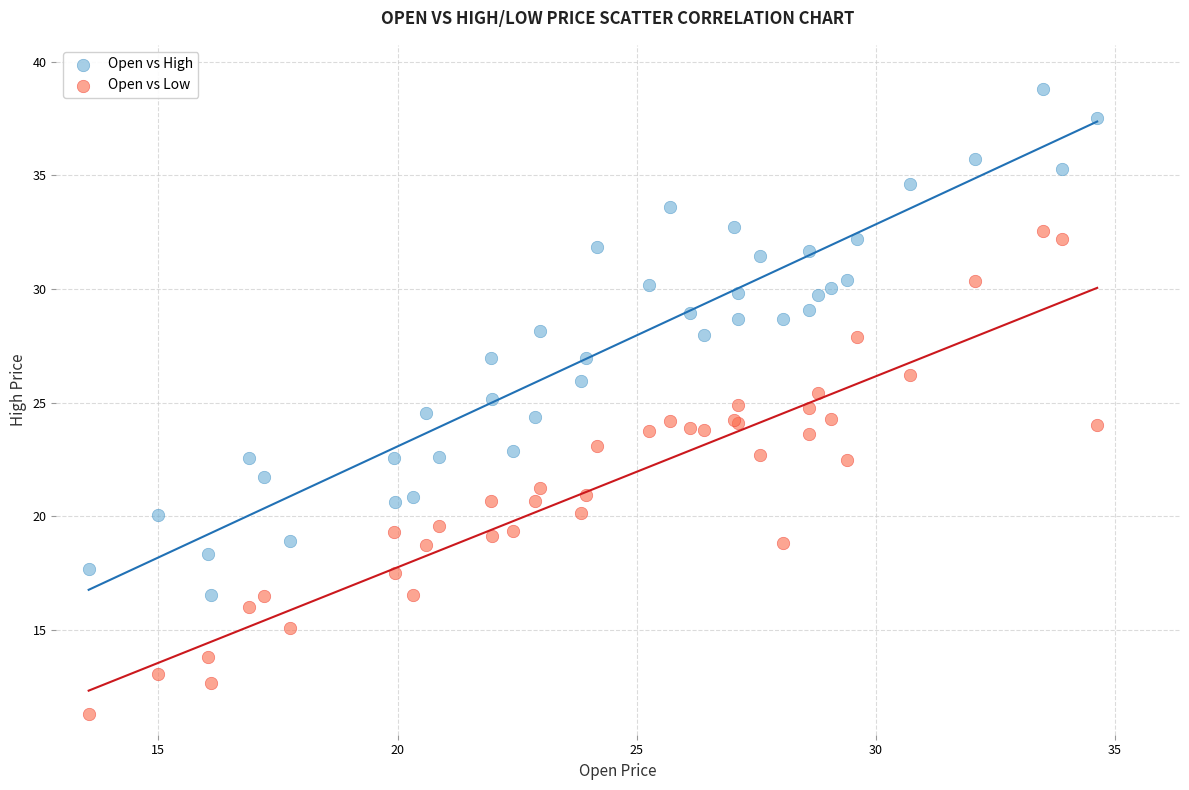

Which series contains the lowest Y value?

Open vs Low